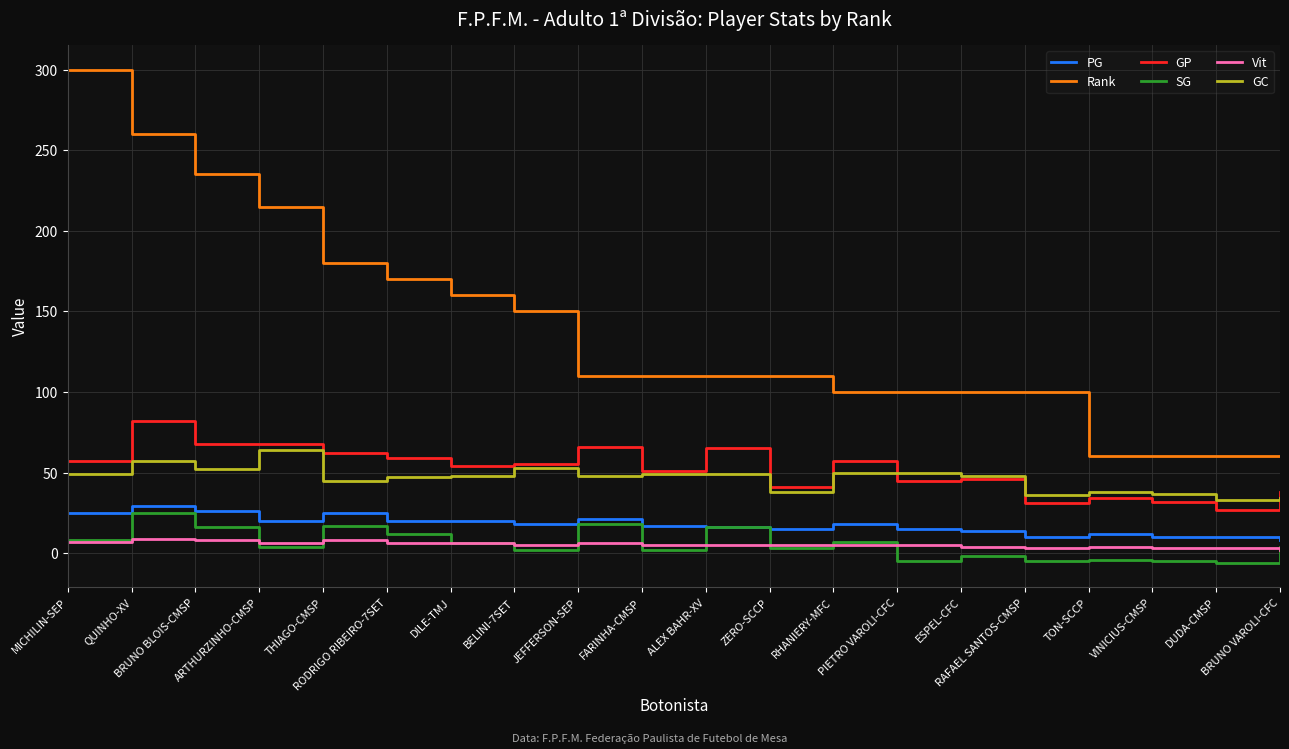

True or false: GC and Rank intersect in this chart.

False